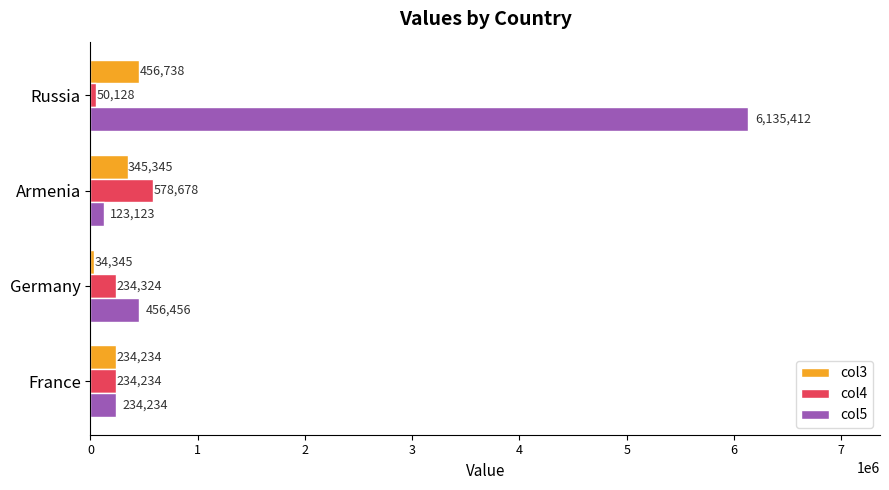

Which category has the lowest value across all series?

Germany